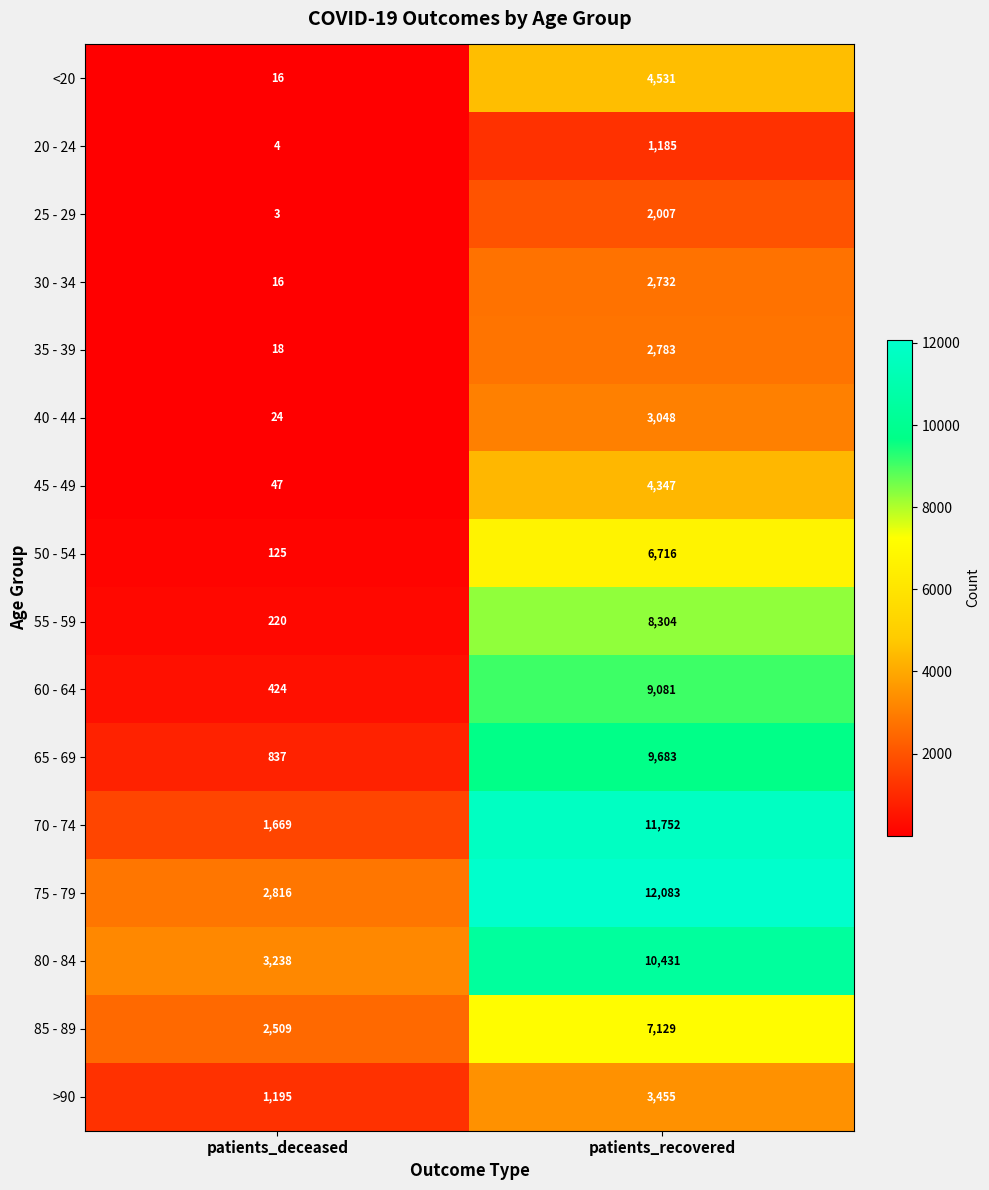

Which series has the largest total across all categories?

75 - 79